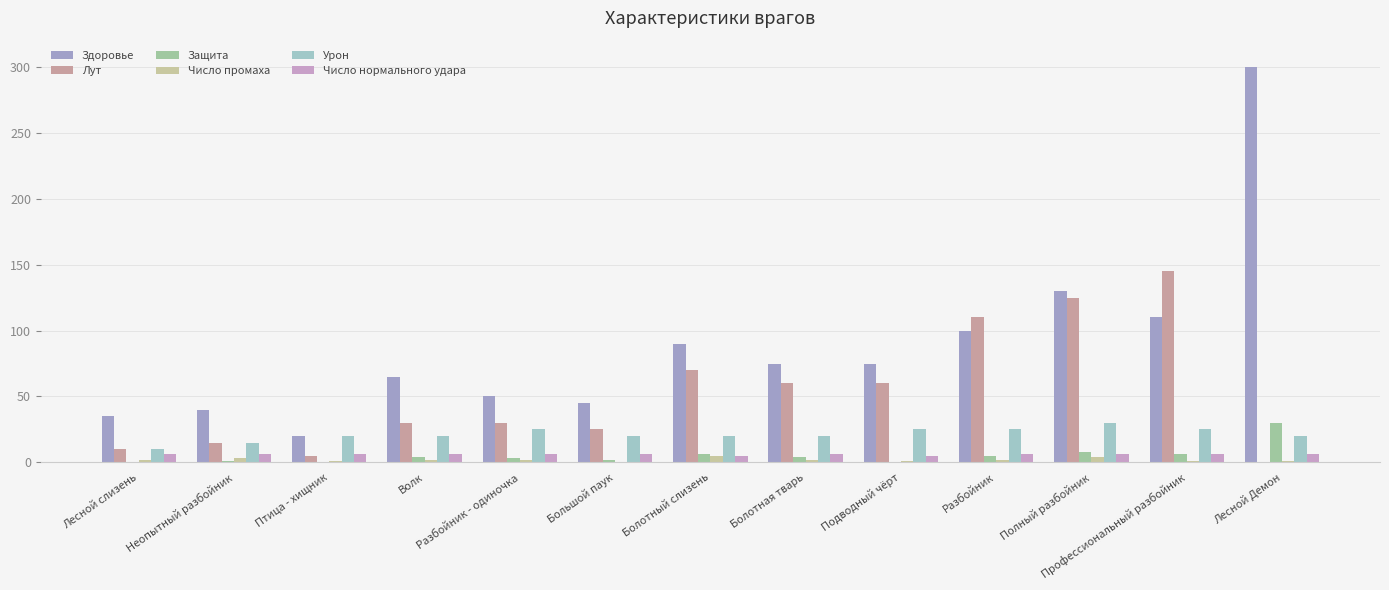

At which category is the sum across all series the highest?

Лесной Демон